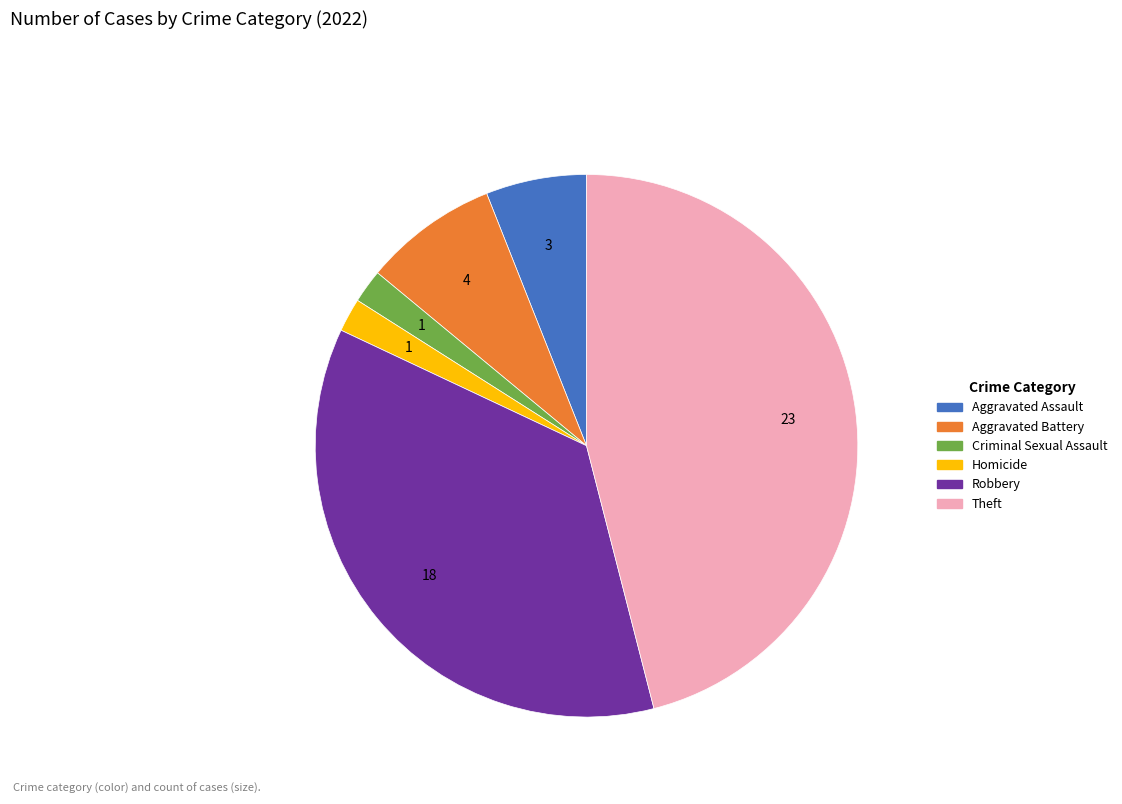

Is there any slice that represents more than half of the pie?

No